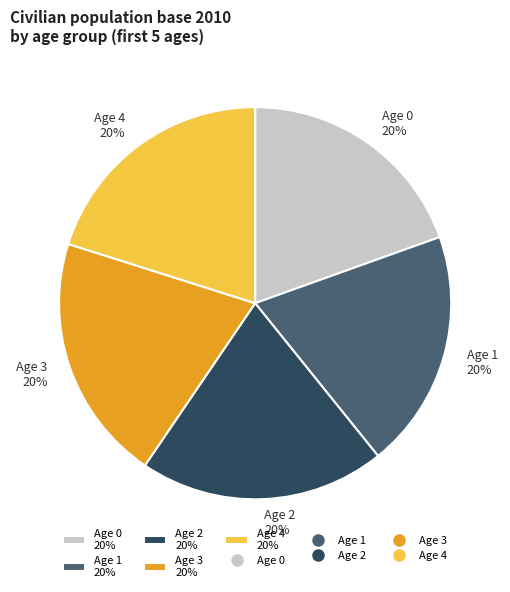

The Age 1 20% slice represents 20% of the pie. True or false?

True